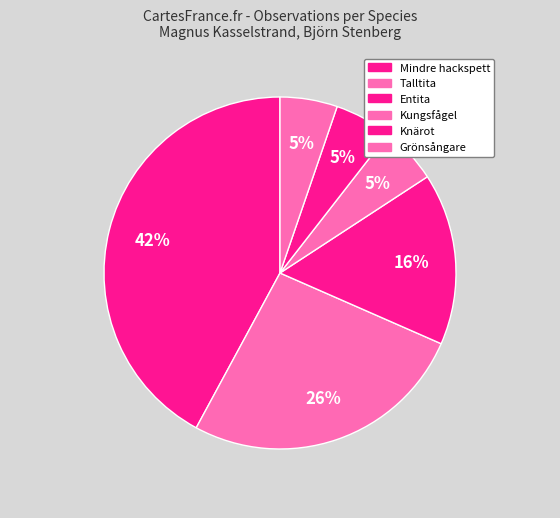

To the nearest percent, what is the difference between the largest and smallest slice percentages?

37%